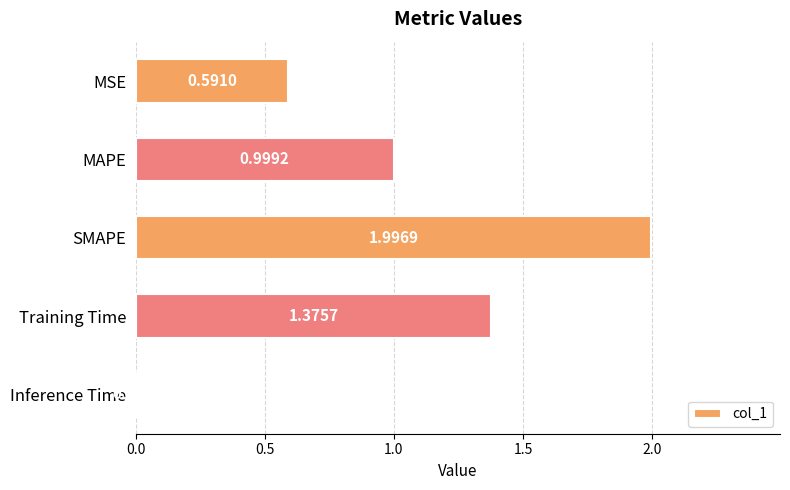

List the labels in order of value, smallest first.

Inference Time, MSE, MAPE, Training Time, SMAPE